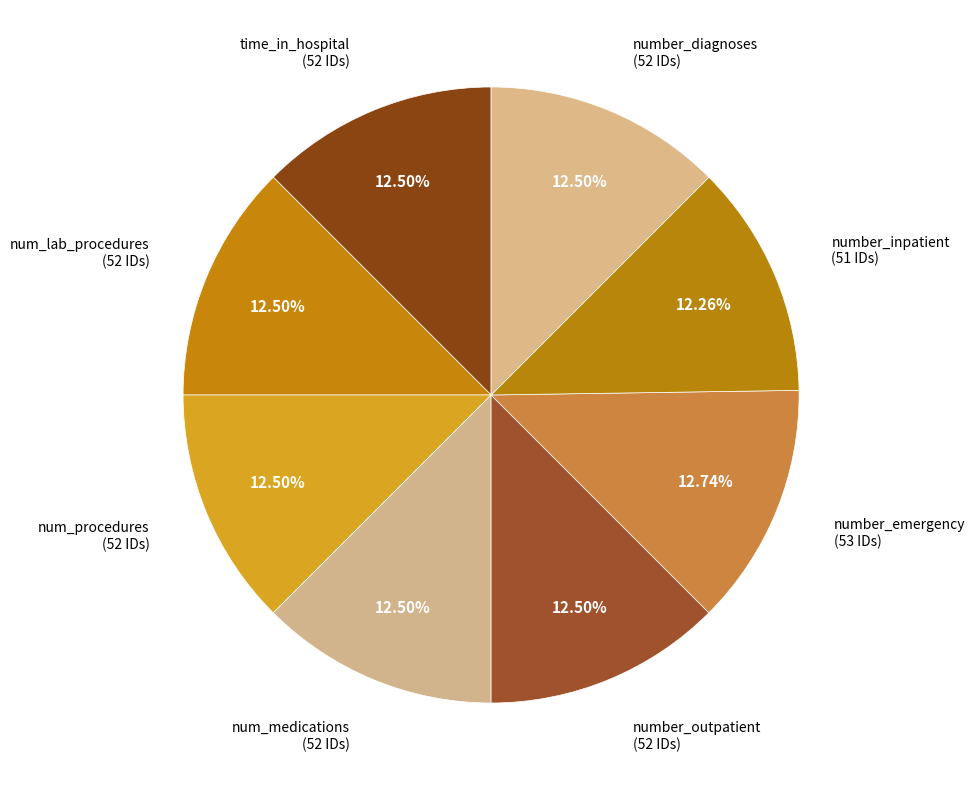

How many slices are in this pie chart?

8